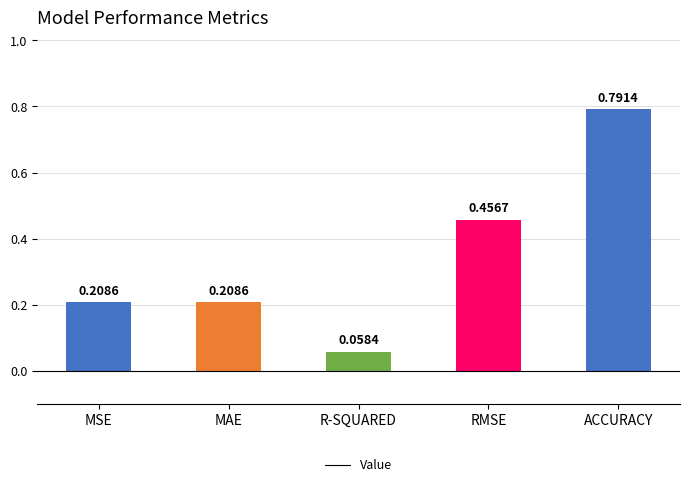

What is the label of the 4th bar from the left?

RMSE